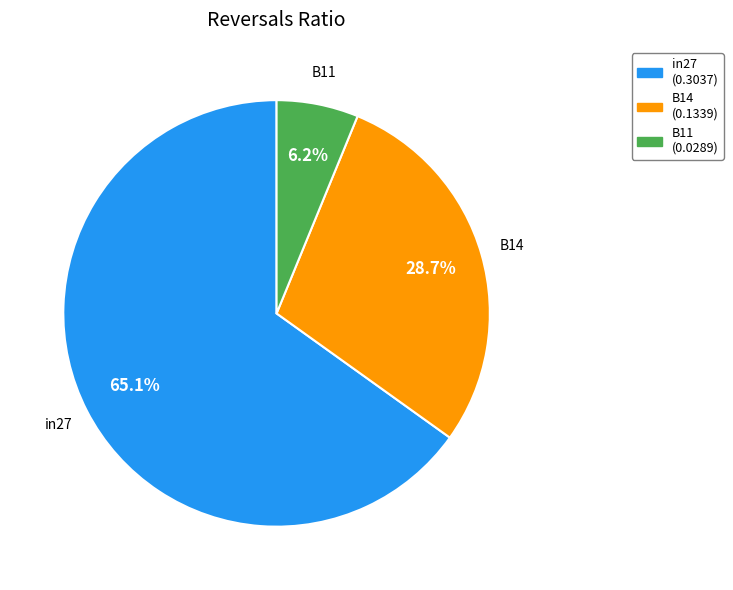

To the nearest percent, what is the difference between the largest and smallest slice percentages?

59%